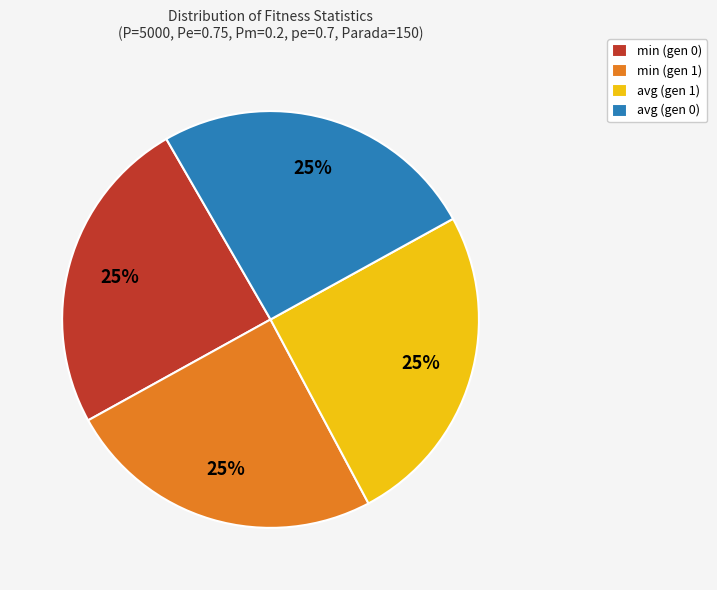

Count the number of slices in the pie.

4